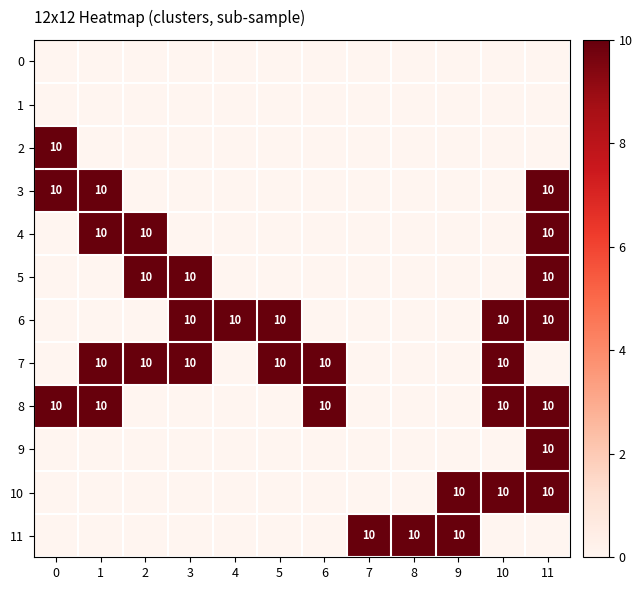

What is the difference between the second highest and minimum values in the 3 series?

10